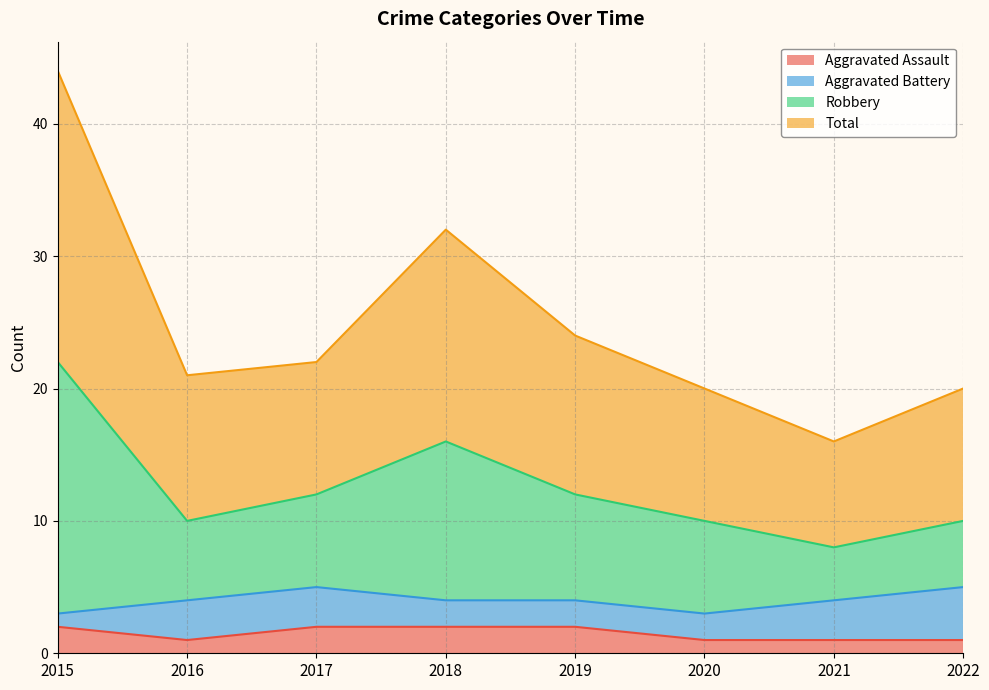

At which label does Robbery reach its minimum?

2021